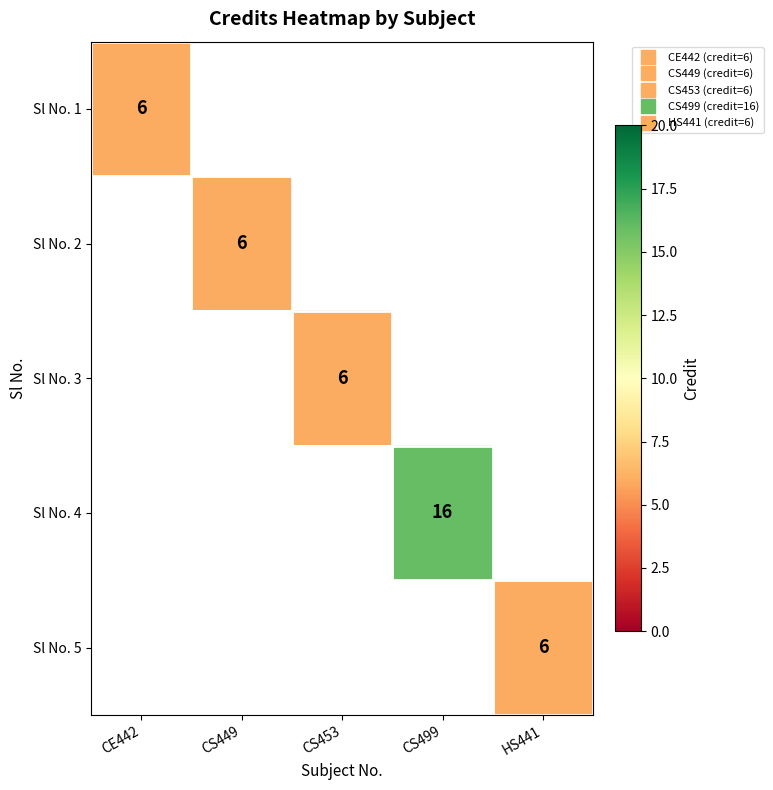

List the series in order of their overall mean, lowest first.

Sl No. 1, Sl No. 2, Sl No. 3, Sl No. 4, Sl No. 5